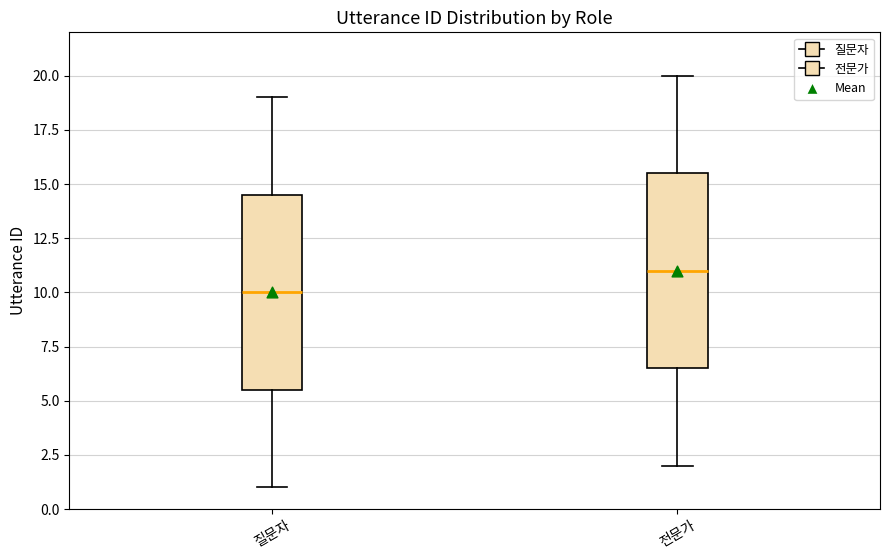

Where is the upper edge of the box for 질문자 on the y-axis? The values are not printed on the chart, so give them approximately, as read against the axis.

14.5